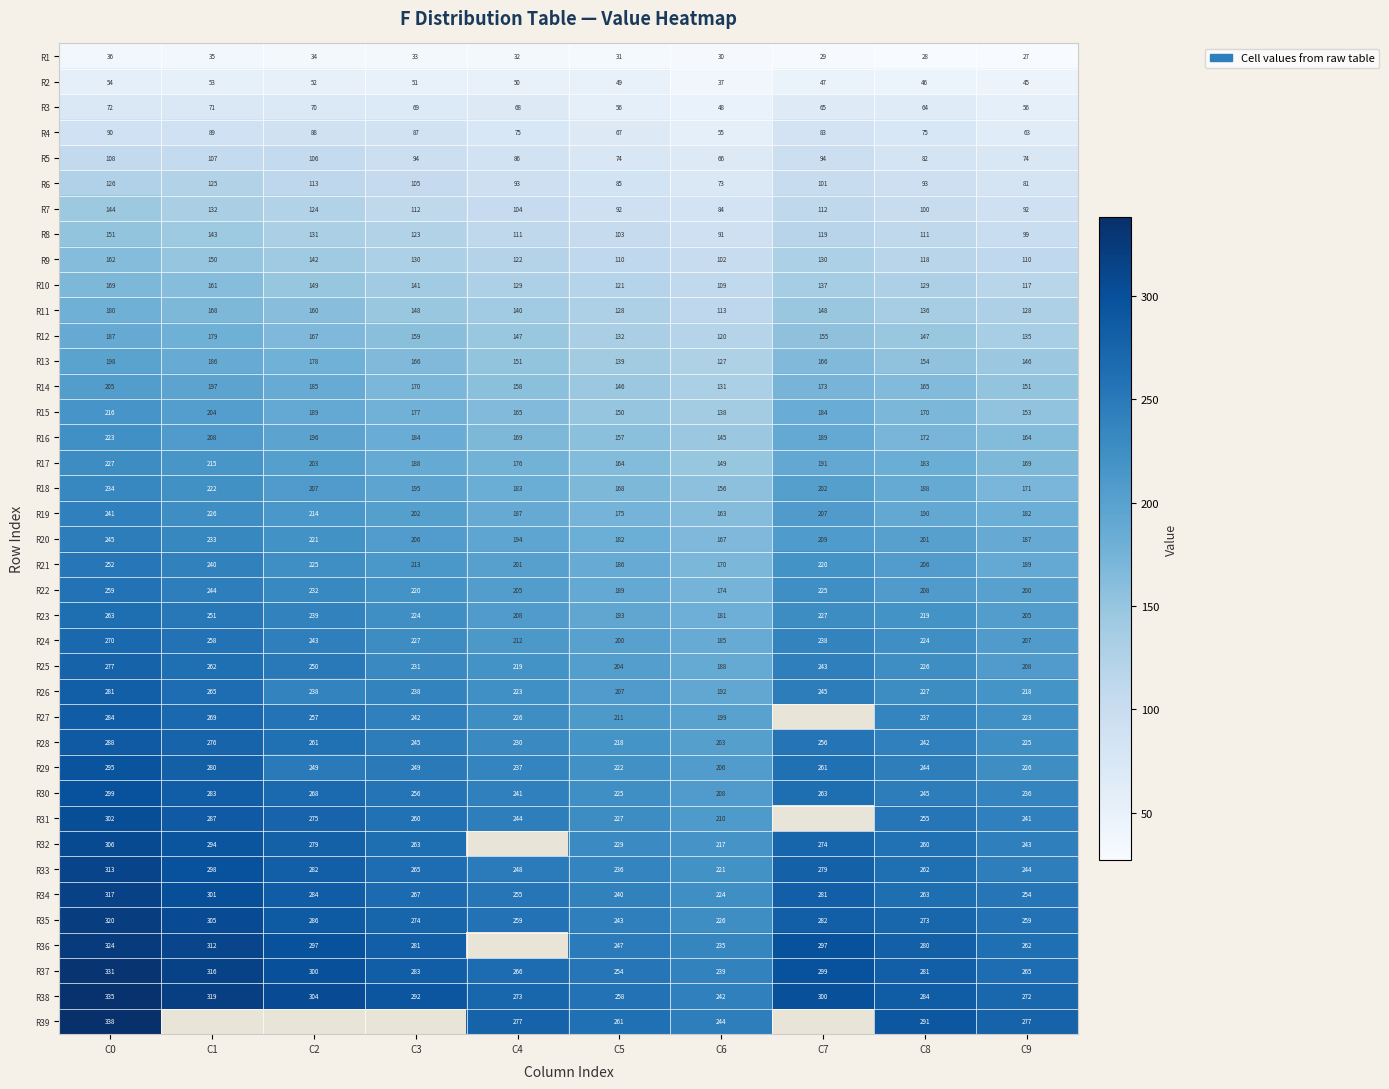

The value of R32 at C0 is 306. True or false?

True